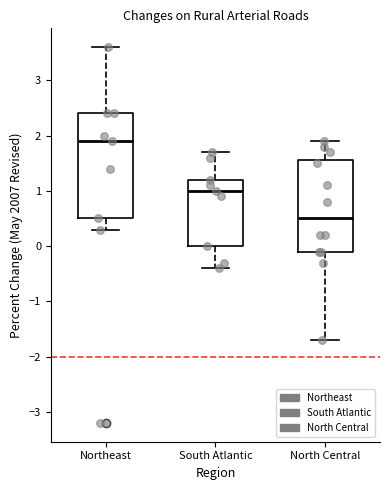

Reading left to right, read every box against the y-axis: the position of its median line, the range the box covers, and the ends of its whiskers. The values are not printed on the chart, so give them approximately, as read against the axis.

Northeast: median 1.9, box 0.5 to 2.4, whiskers 0.3 to 3.6
South Atlantic: median 1.0, box 0.0 to 1.2, whiskers -0.4 to 1.7
North Central: median 0.5, box -0.1 to 1.6, whiskers -1.7 to 1.9